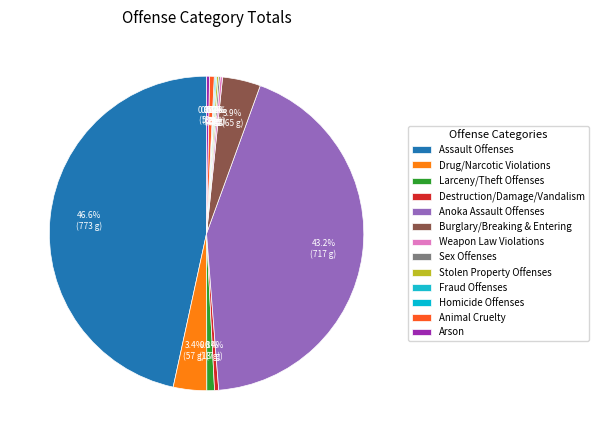

The Destruction/Damage/Vandalism slice represents 11% of the pie. True or false?

False